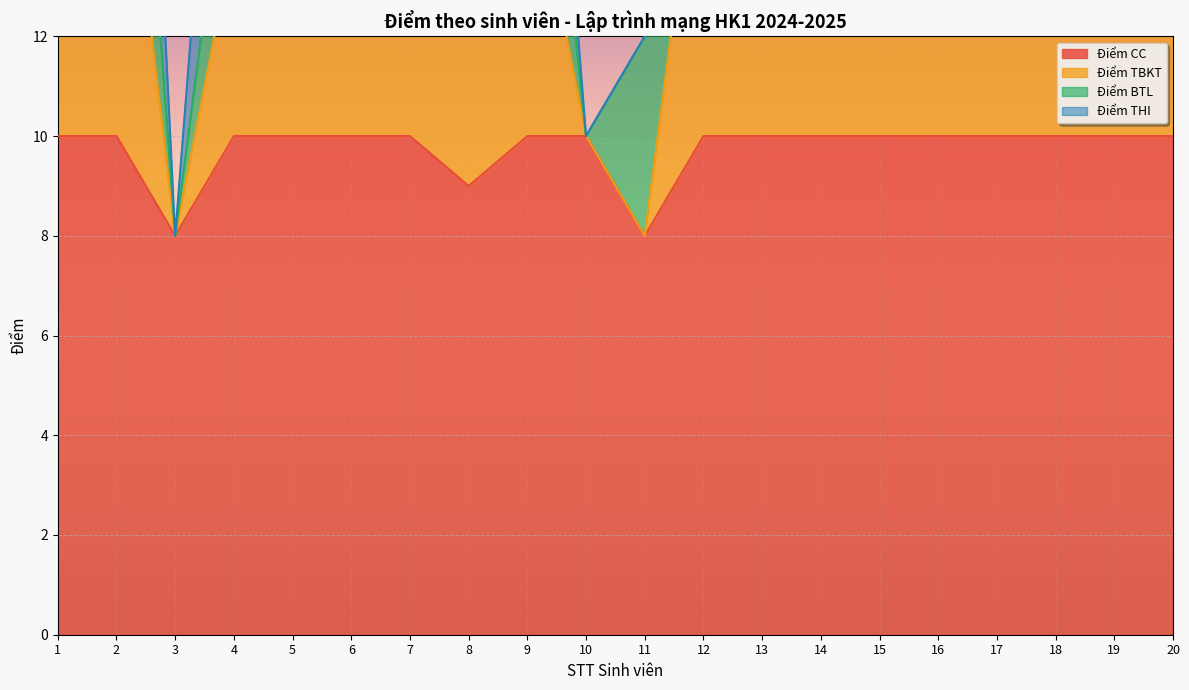

Between 4 and 10, which series saw the biggest shift?

Điểm TBKT